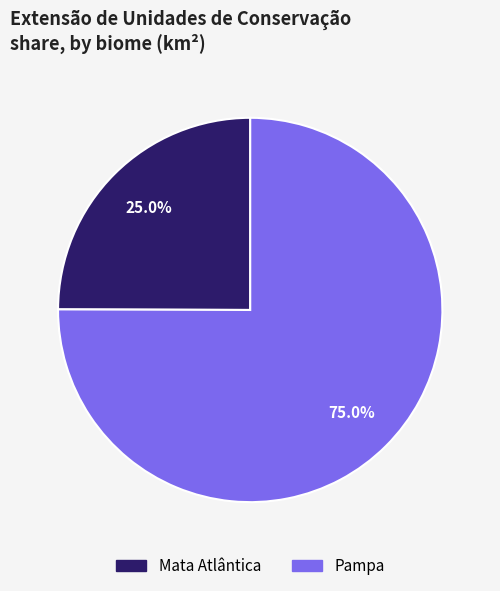

The Pampa slice represents 75% of the pie. True or false?

True